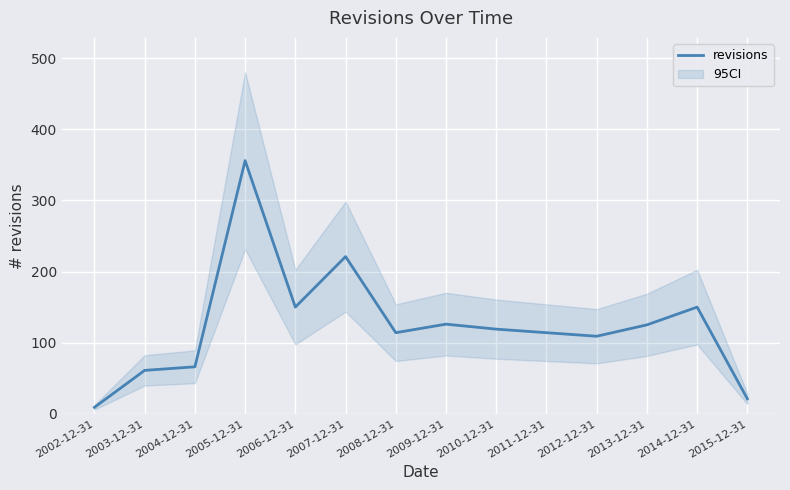

What is the maximum value shown in the chart?

356